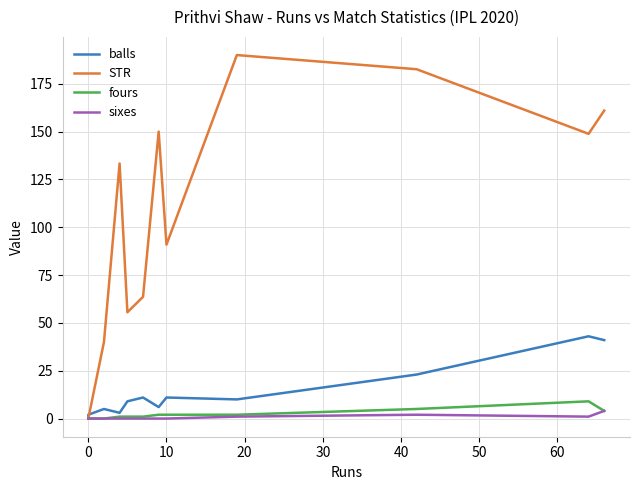

Where is the first local minimum for sixes?

10